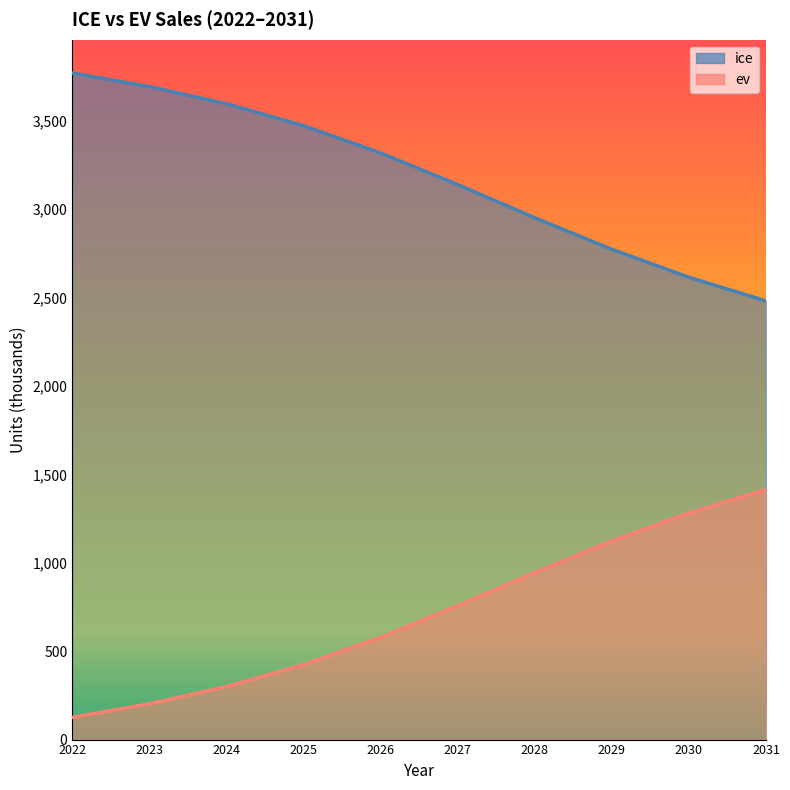

What is the average value of the ice series?

3181.2